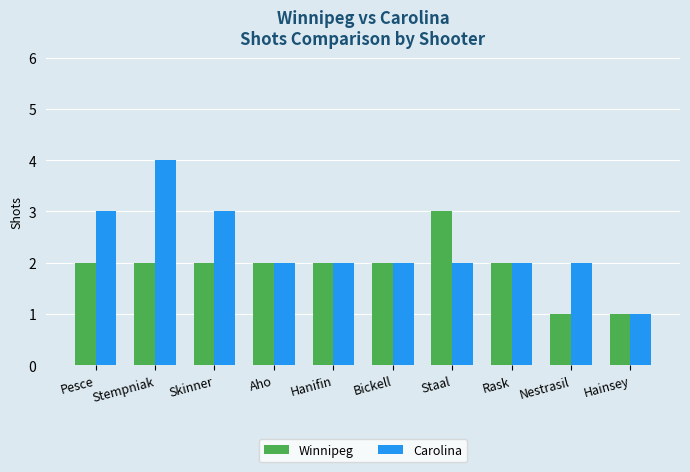

Reading left to right, what are all the values shown in this chart?

Winnipeg: Pesce=2	Stempniak=2	Skinner=2	Aho=2	Hanifin=2	Bickell=2	Staal=3	Rask=2	Nestrasil=1	Hainsey=1
Carolina: Pesce=3	Stempniak=4	Skinner=3	Aho=2	Hanifin=2	Bickell=2	Staal=2	Rask=2	Nestrasil=2	Hainsey=1